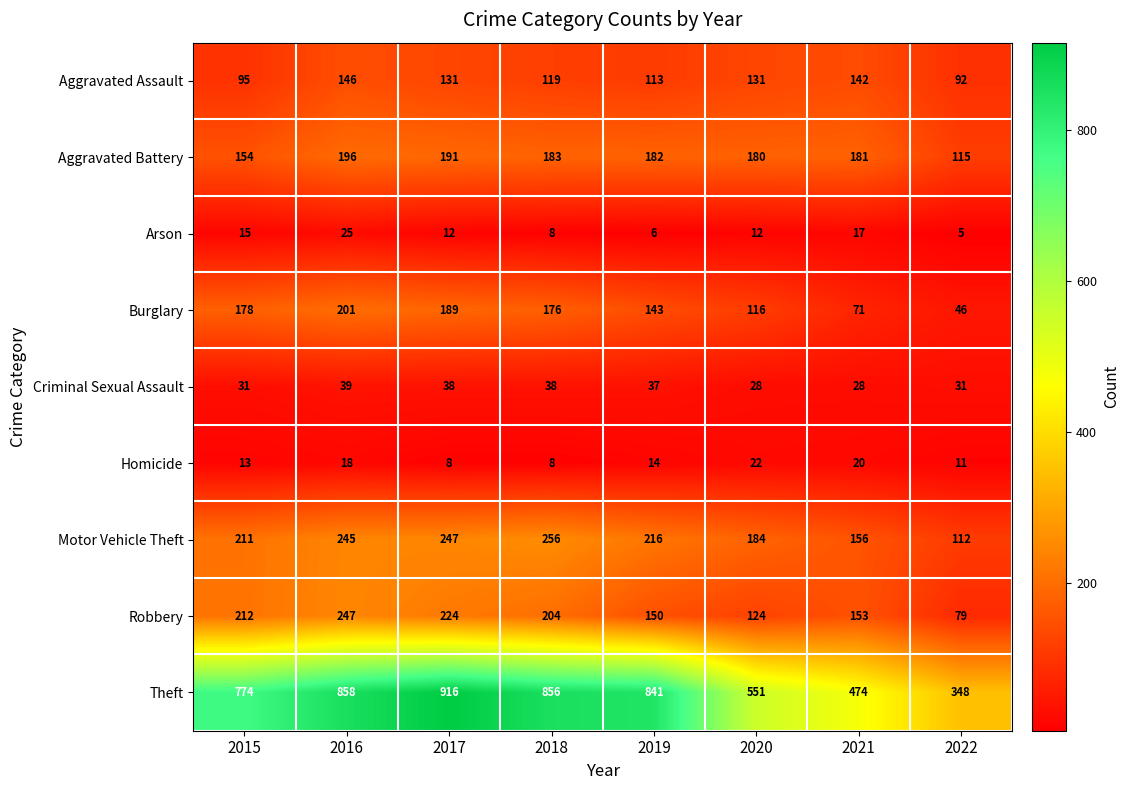

Count the Homicide values in the range 11 to 20.

5